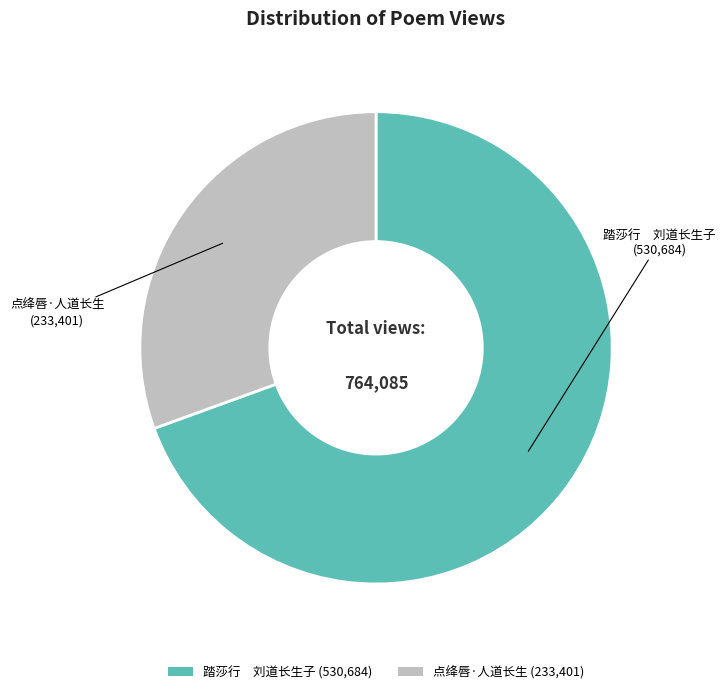

What is the ratio of the value at 点绛唇·人道长生 (233,401) to the value at 踏莎行 刘道长生子 (530,684)?

0.4